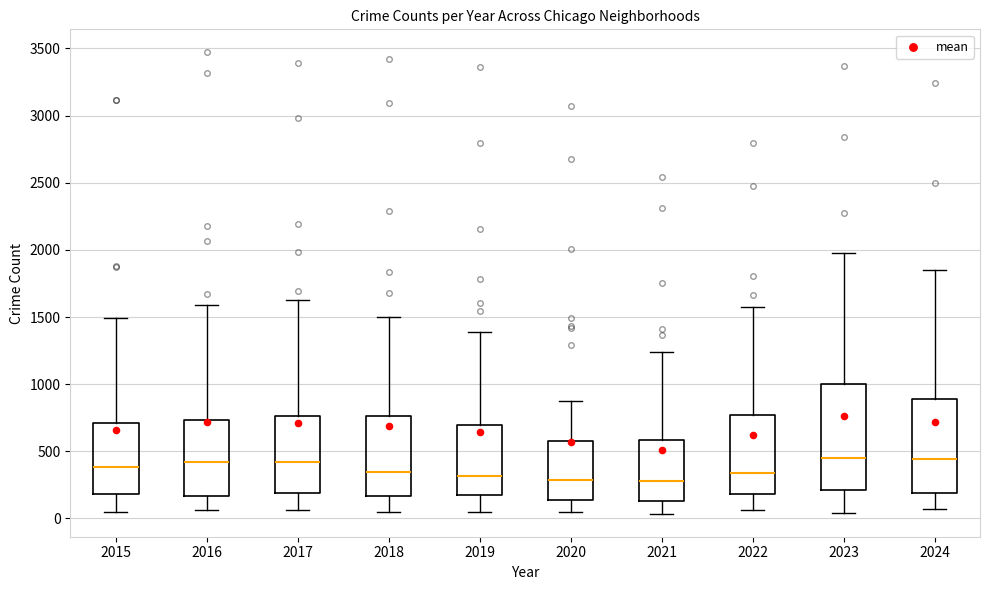

Reading left to right, read every box against the y-axis: the position of its median line, the range the box covers, and the ends of its whiskers. The values are not printed on the chart, so give them approximately, as read against the axis.

2015: median 400, box 200 to 700, whiskers 50 to 1500
2016: median 400, box 150 to 750, whiskers 50 to 1600
2017: median 400, box 200 to 750, whiskers 50 to 1650
2018: median 350, box 150 to 750, whiskers 50 to 1500
2019: median 300, box 200 to 700, whiskers 50 to 1400
2020: median 300, box 150 to 550, whiskers 50 to 900
2021: median 300, box 150 to 600, whiskers 50 to 1250
2022: median 350, box 200 to 750, whiskers 50 to 1600
2023: median 450, box 200 to 1000, whiskers 50 to 2000
2024: median 450, box 200 to 900, whiskers 50 to 1850